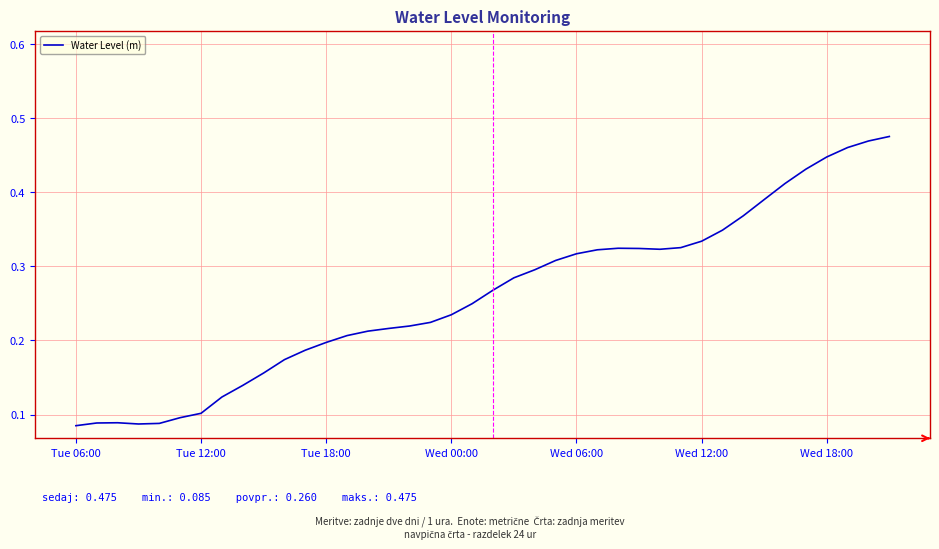

How many categories are shown in the chart?

40